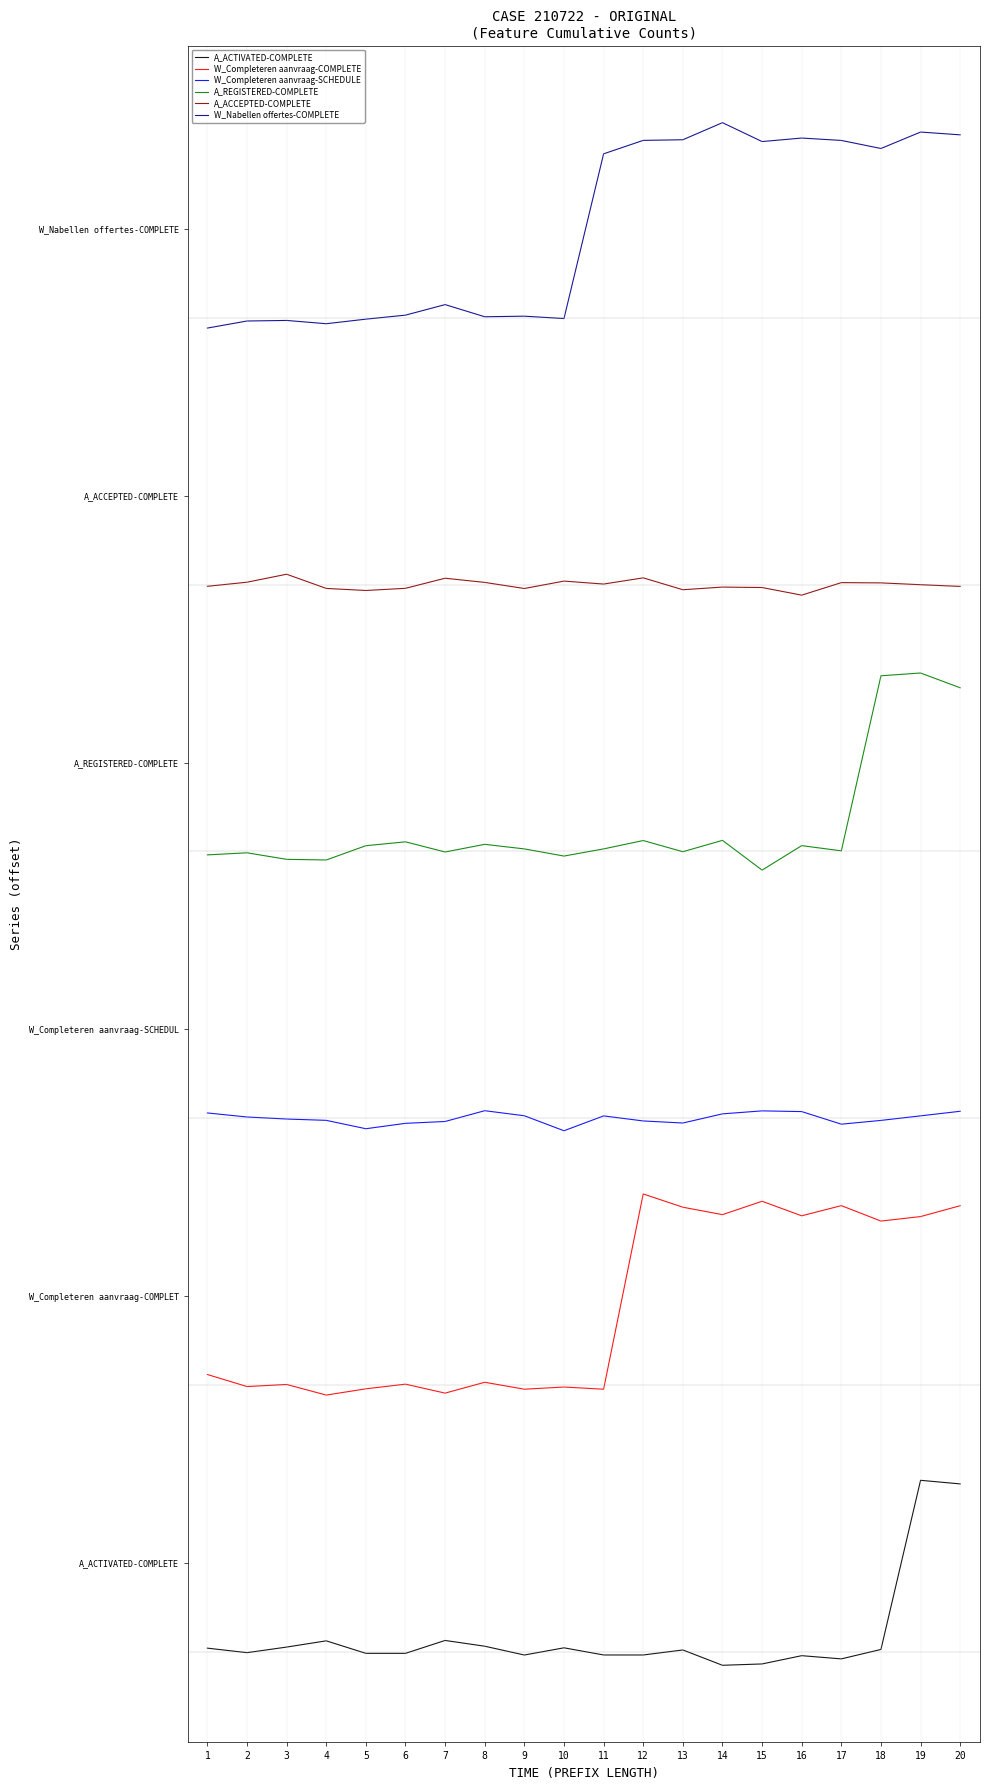

List the labels in order of A_REGISTERED-COMPLETE value, largest first.

19, 18, 20, 14, 12, 6, 8, 16, 5, 9, 11, 17, 13, 7, 2, 1, 10, 3, 4, 15